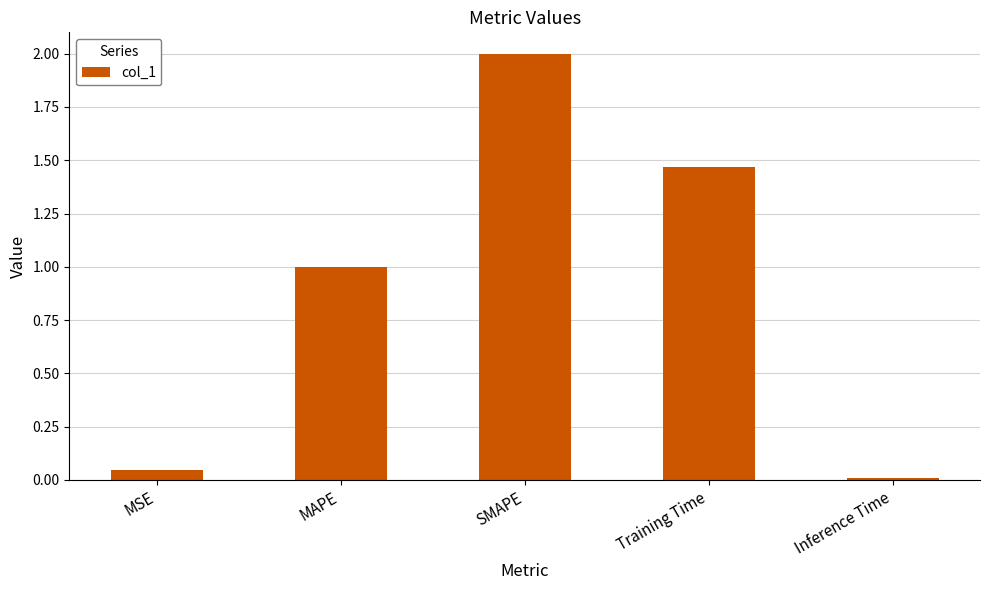

What is the value of the 3rd bar from the left?

2.0